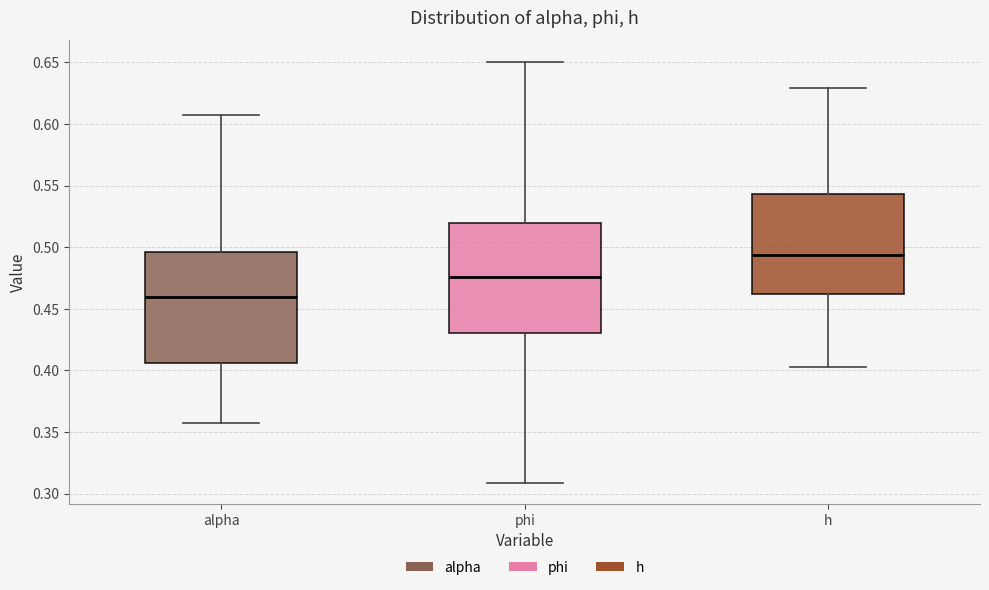

Reading left to right, read every box against the y-axis: the position of its median line, the range the box covers, and the ends of its whiskers. The values are not printed on the chart, so give them approximately, as read against the axis.

alpha: median 0.460, box 0.405 to 0.495, whiskers 0.360 to 0.605
phi: median 0.475, box 0.430 to 0.520, whiskers 0.310 to 0.650
h: median 0.495, box 0.460 to 0.545, whiskers 0.405 to 0.630